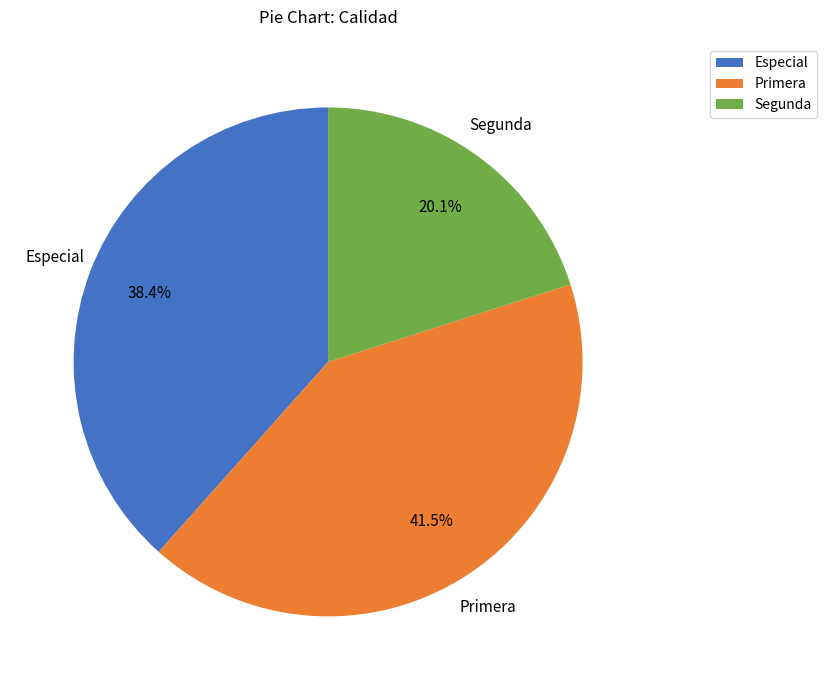

Which has a higher value, Segunda or Primera?

Primera